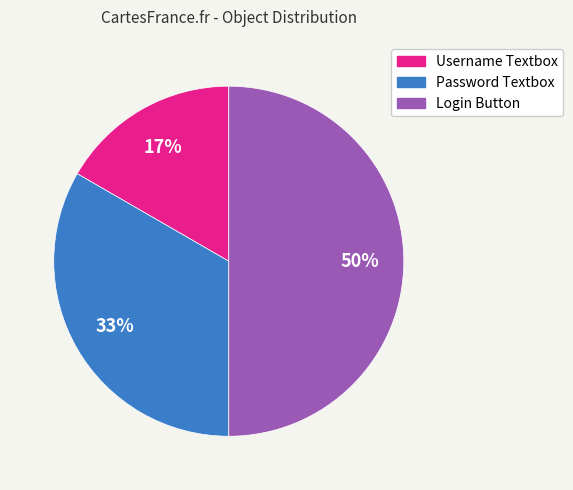

What is the ratio of the value at Login Button to the value at Password Textbox?

1.5